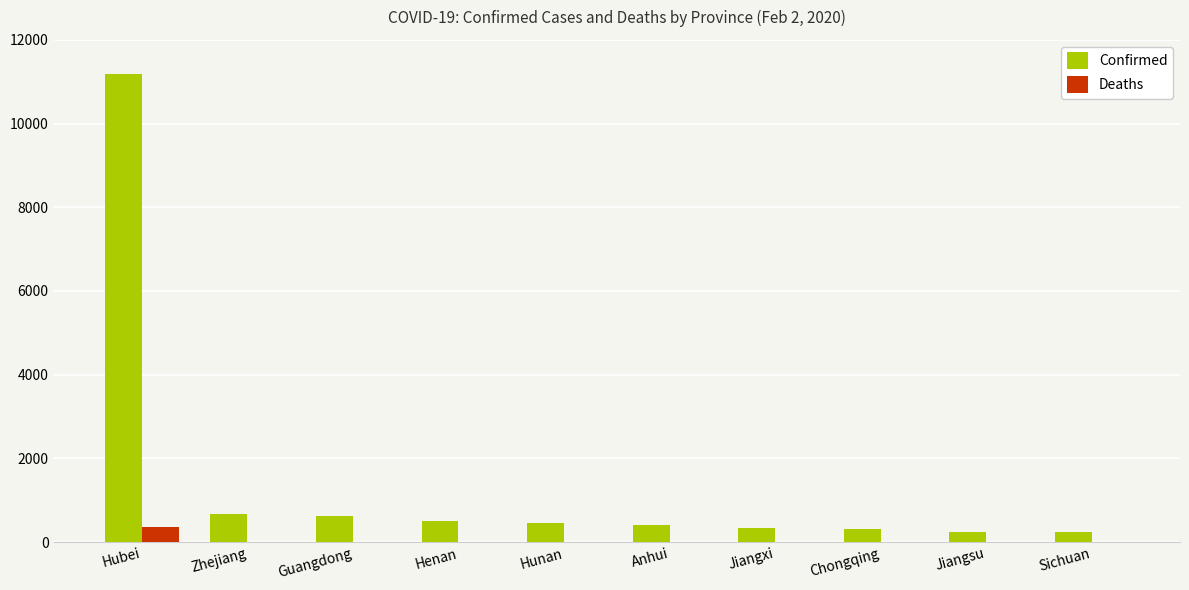

What is the greatest value displayed?

11177